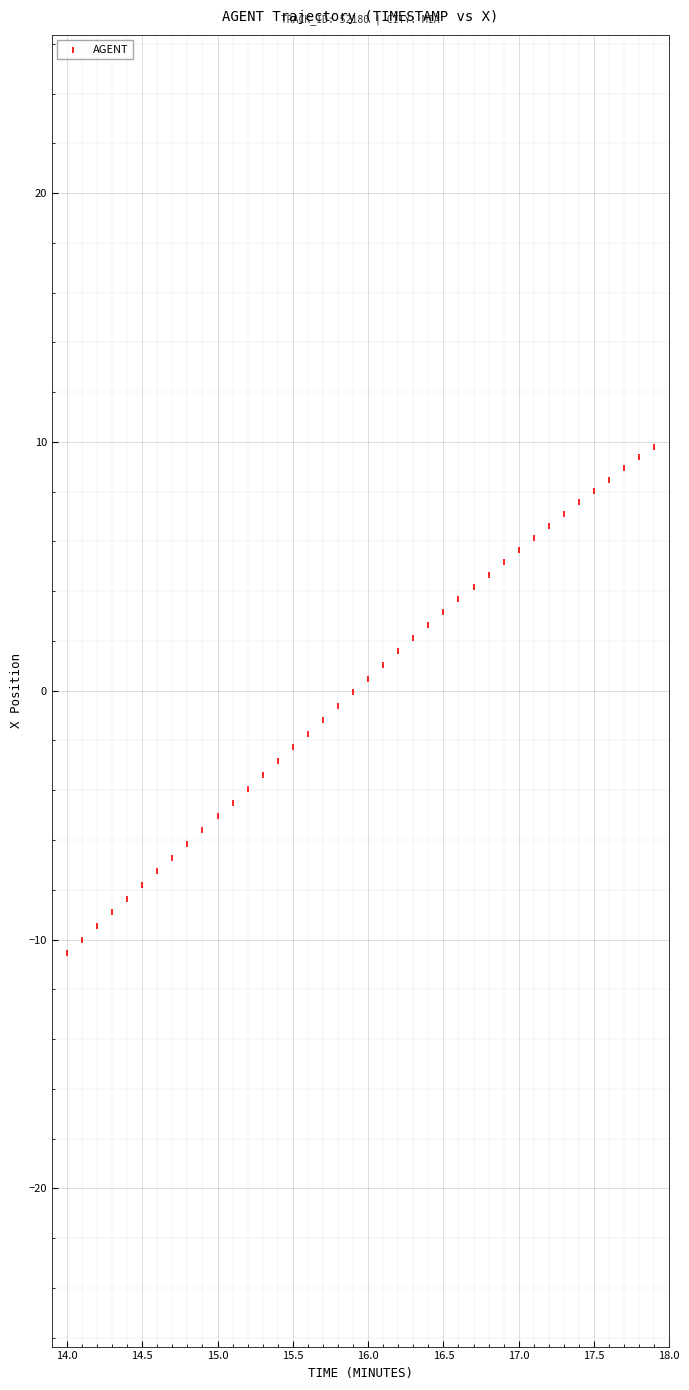

What is the range of X values (max minus min)?

3.9